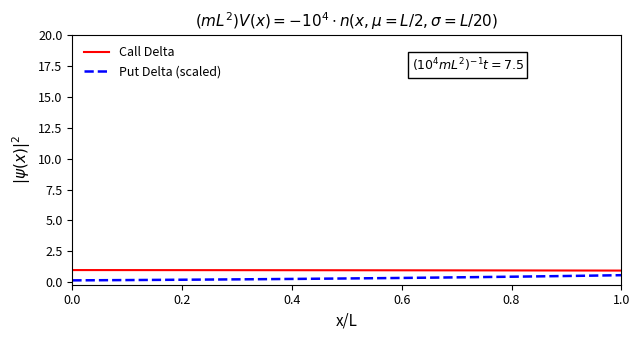

List the series in order of their overall mean, lowest first.

Put Delta (scaled), Call Delta